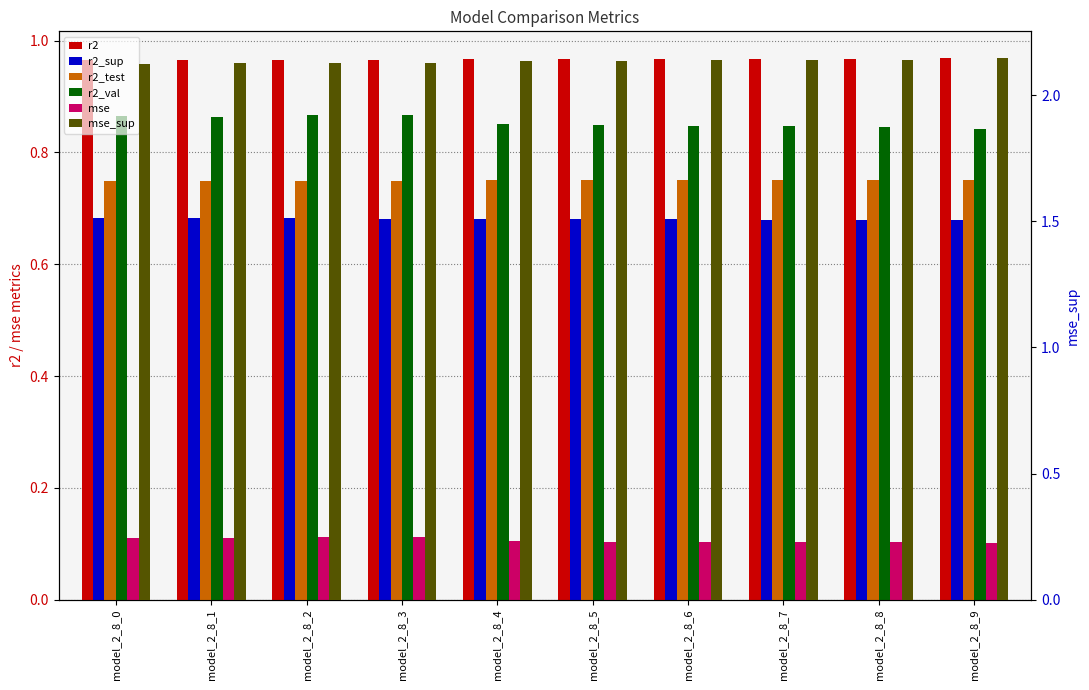

What are all the series names shown in the legend?

r2, r2_sup, r2_test, r2_val, mse, mse_sup